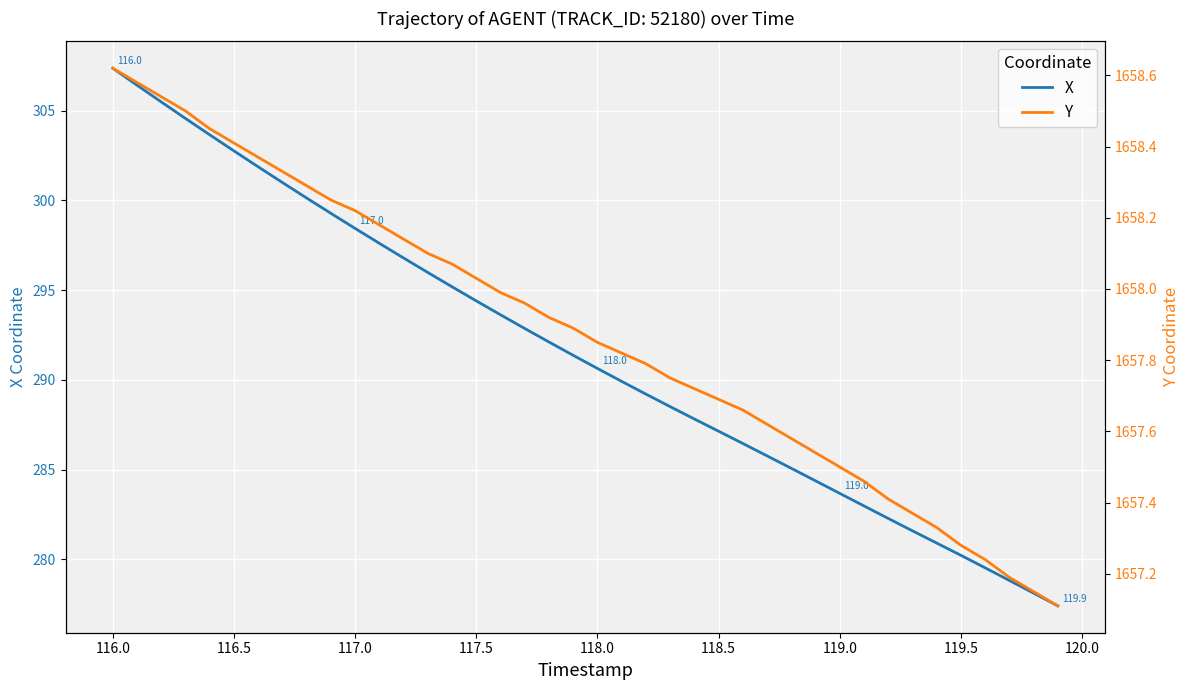

At which label does X first exceed 291?

116.0